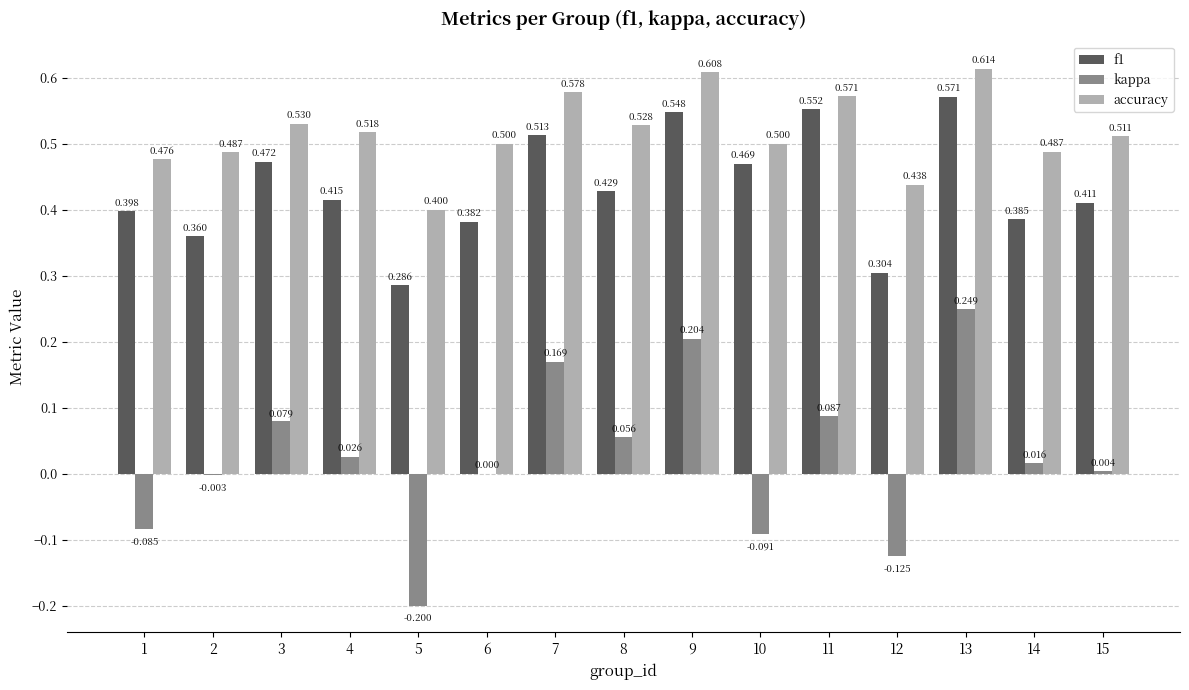

What are all the series names shown in the legend?

f1, kappa, accuracy